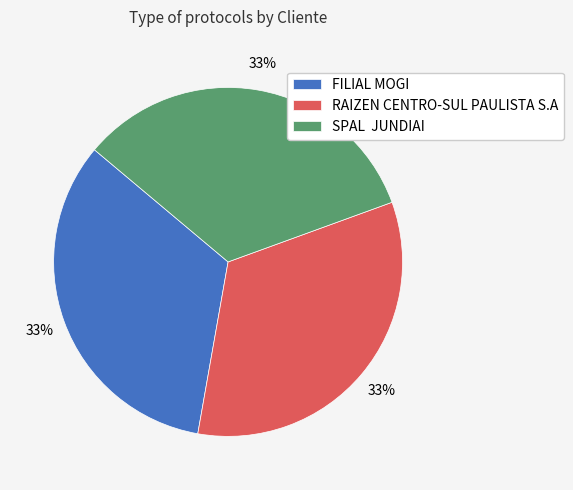

Is RAIZEN CENTRO-SUL PAULISTA S.A the majority of the pie?

No